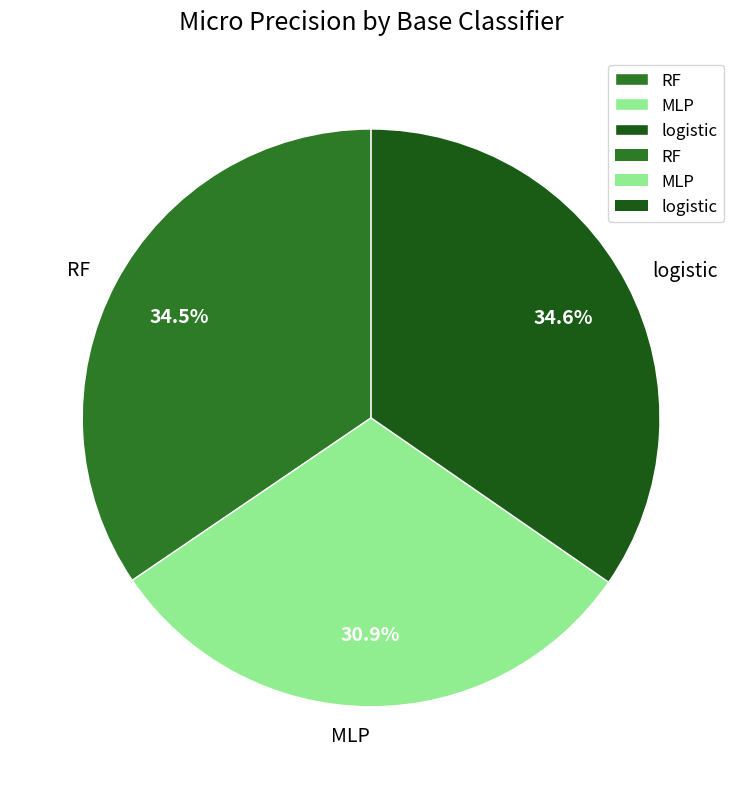

Is it true that MLP is 21% of the pie?

False